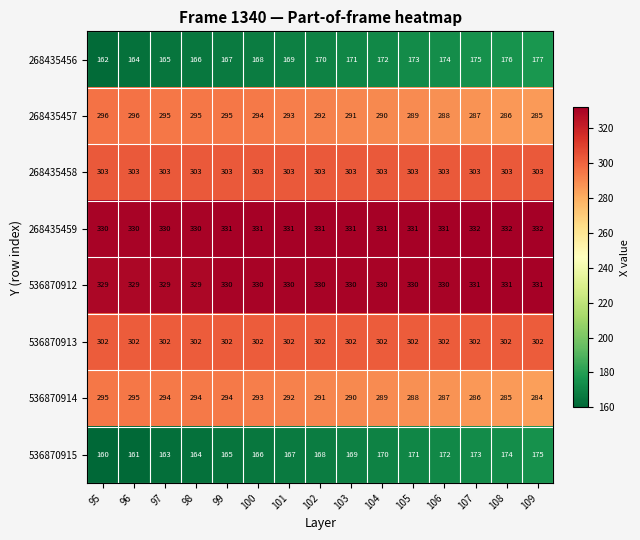

What is the maximum value for 268435456?

177